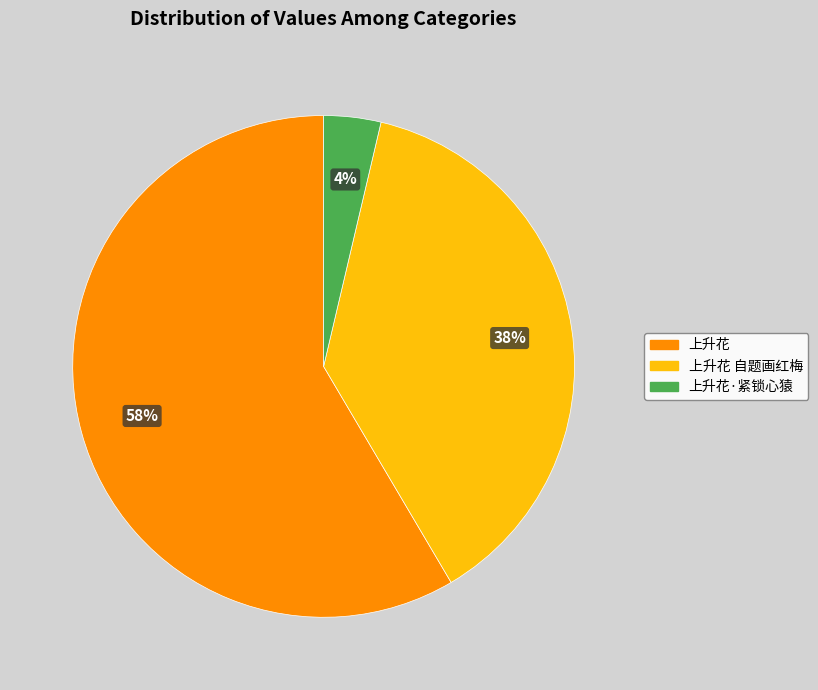

Rank the categories by value from lowest to highest.

上升花·紧锁心猿, 上升花 自题画红梅, 上升花